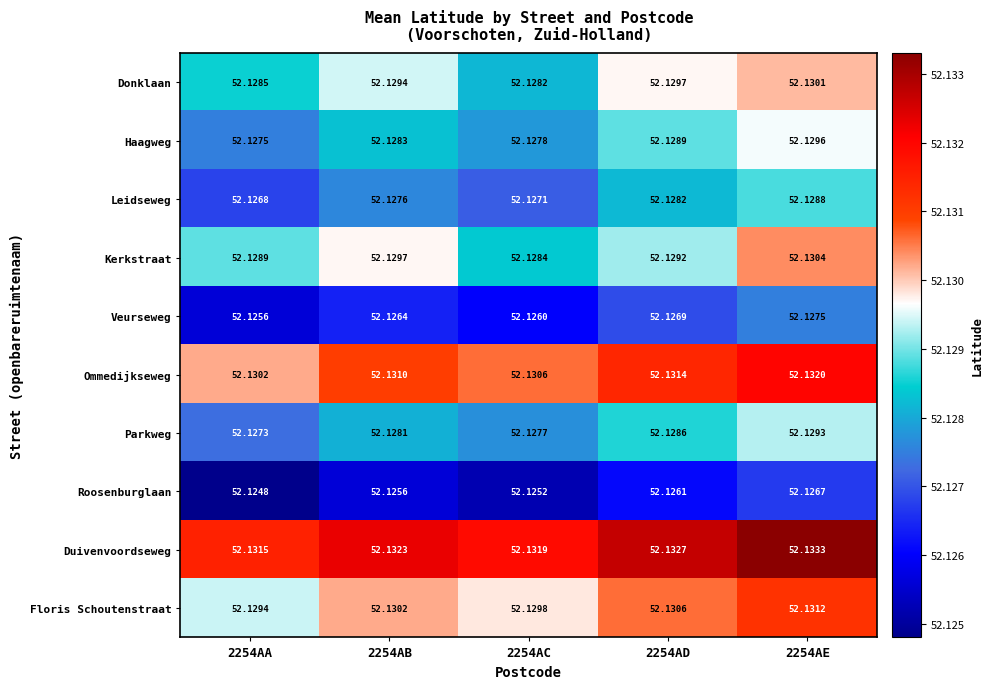

Which series has the largest total across all categories?

Duivenvoordseweg